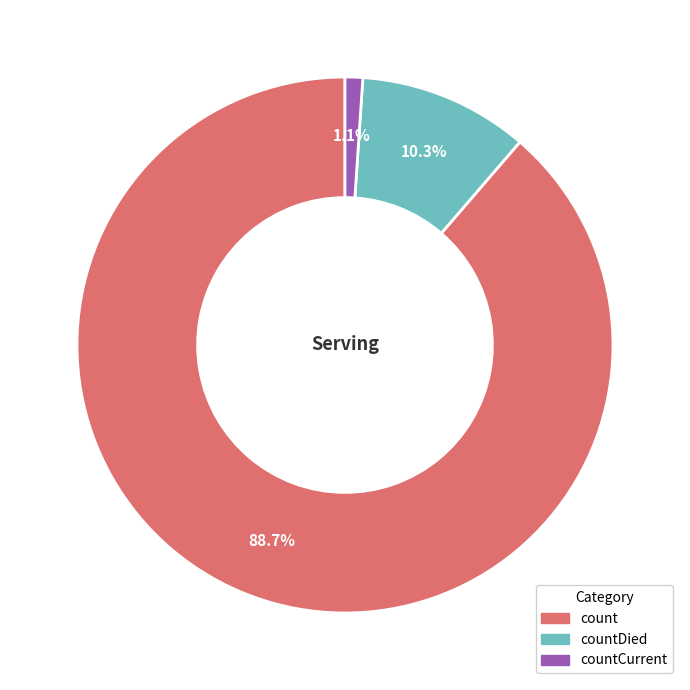

To the nearest percent, what is the average slice percentage?

33%